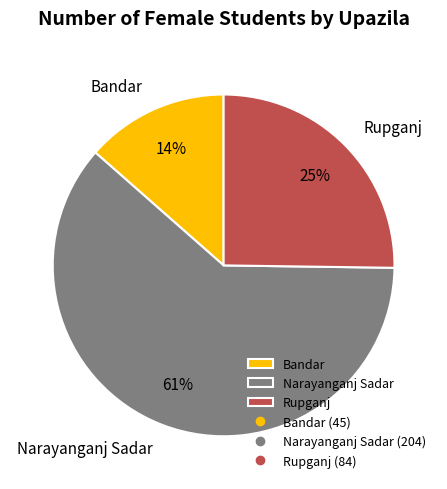

Combined, do Rupganj and Bandar account for over 50%?

No